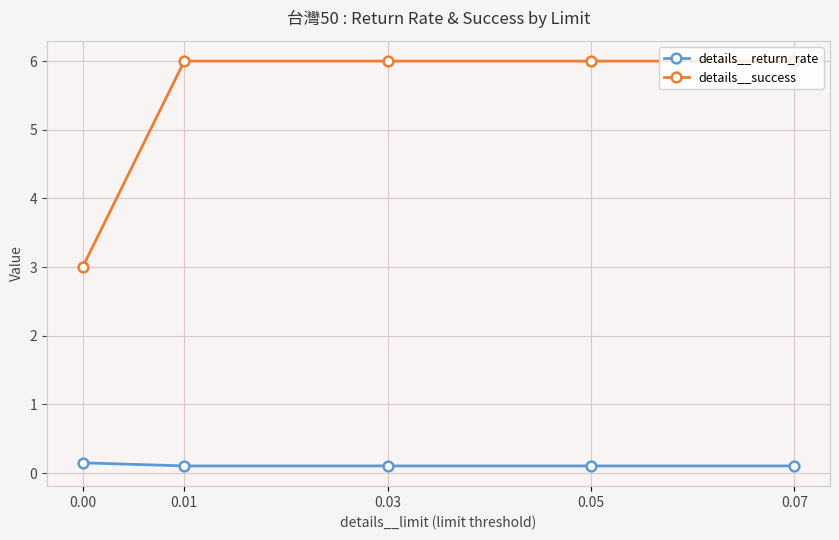

What is the greatest value displayed?

6.0